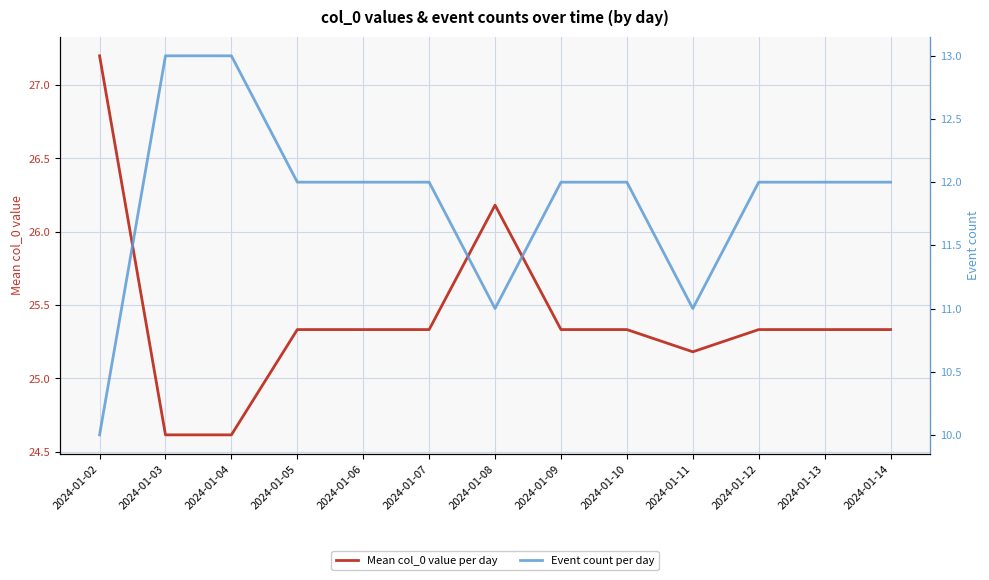

Between 2024-01-04 and 2024-01-10, which is larger?

2024-01-10